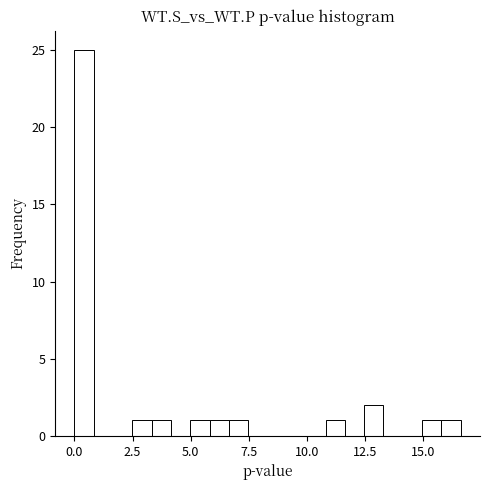

Read against the x-axis, roughly where is the centre of the tallest bar?

0.5